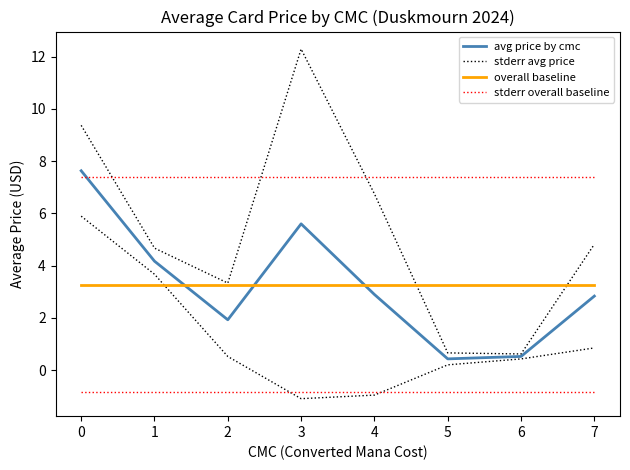

Reading left to right, extract all data points from this chart.

avg price by cmc: 0=7.6	1=4.2	2=1.9	3=5.6	4=2.9	5=0.4	6=0.5	7=2.8
stderr avg price: 0=9.4	1=4.7	2=3.3	3=12.3	4=6.7	5=0.7	6=0.6	7=4.8
overall baseline: 0=3.3	1=3.3	2=3.3	3=3.3	4=3.3	5=3.3	6=3.3	7=3.3
stderr overall baseline: 0=7.4	1=7.4	2=7.4	3=7.4	4=7.4	5=7.4	6=7.4	7=7.4